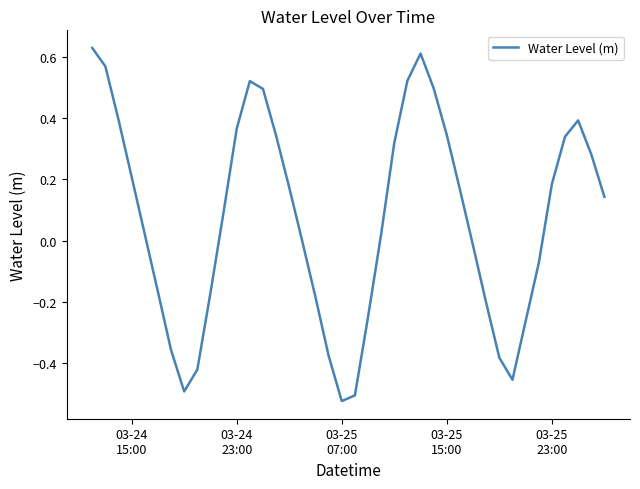

What is the difference between the maximum and minimum values?

1.2